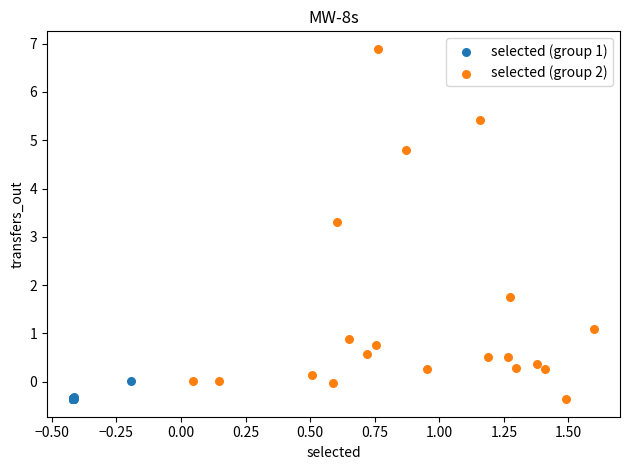

Which series contains the highest Y value?

selected (group 2)